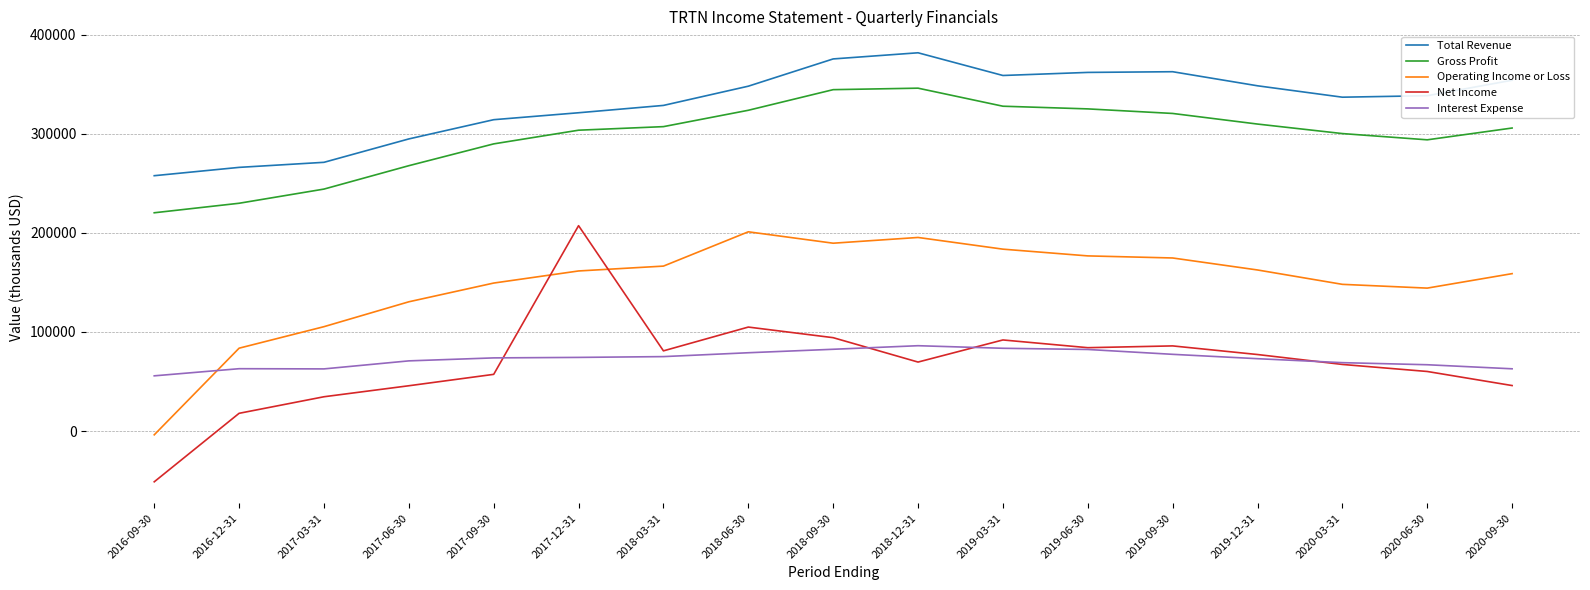

Which series ends up on top after the final intersection of Operating Income or Loss and Interest Expense?

Operating Income or Loss